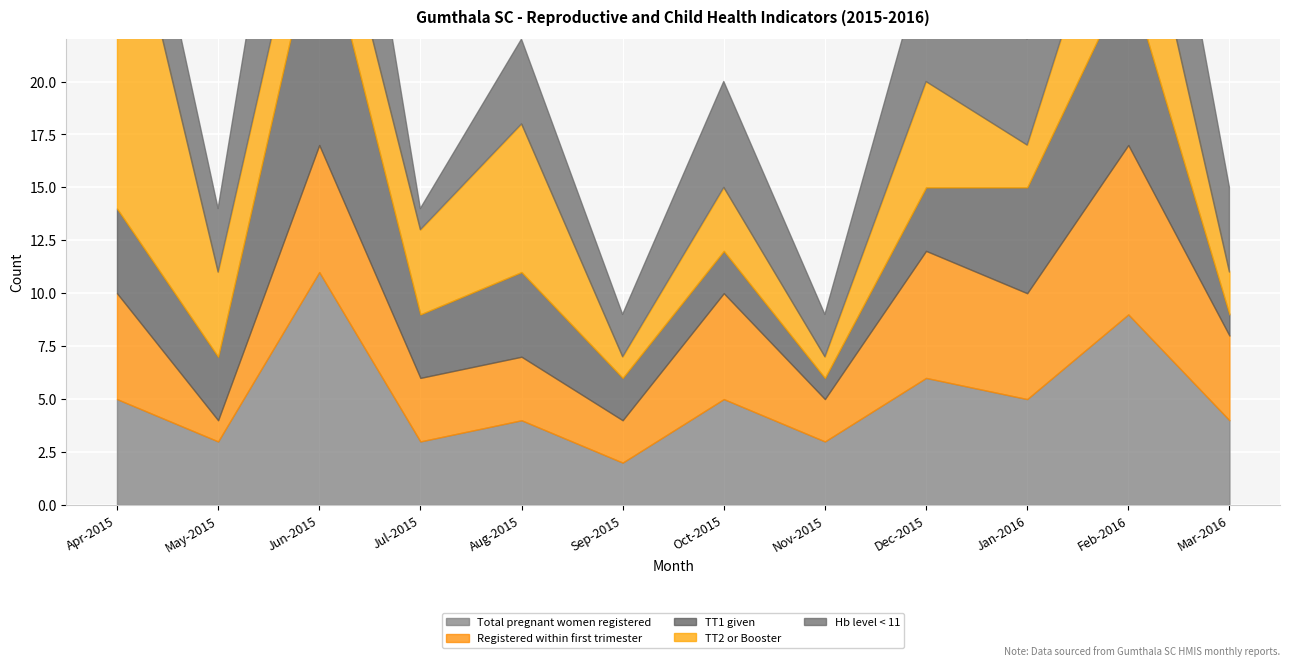

List the series in order of their peak value, highest first.

TT2 or Booster, Total pregnant women registered, TT1 given, Hb level < 11, Registered within first trimester